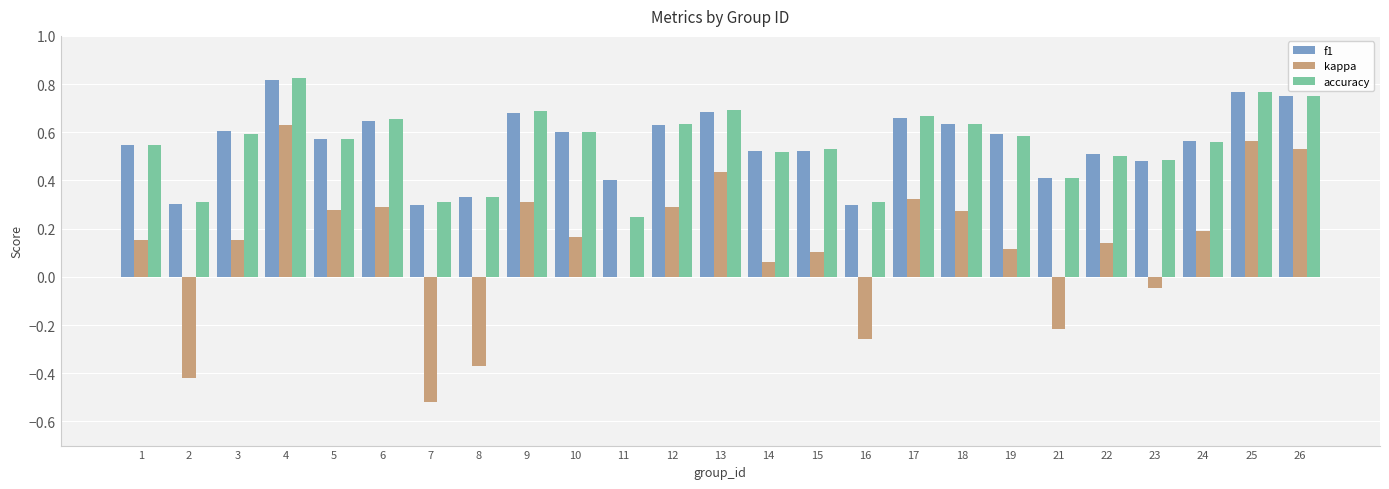

True or false: accuracy has a value of 0.2 at 26.

False